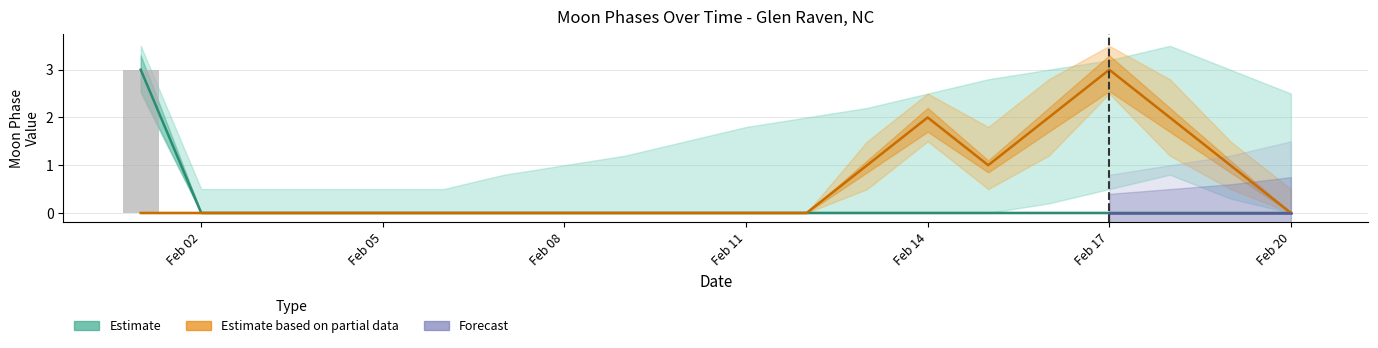

At which category is the sum across all series the highest?

2022-02-17